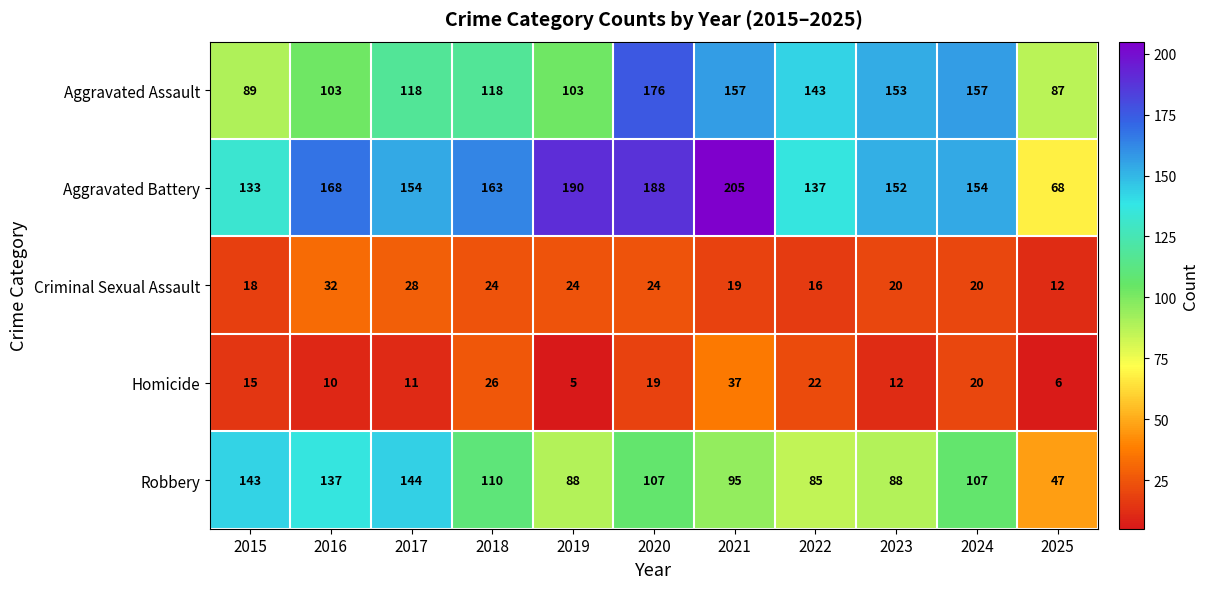

What is the average value of the Homicide series?

17